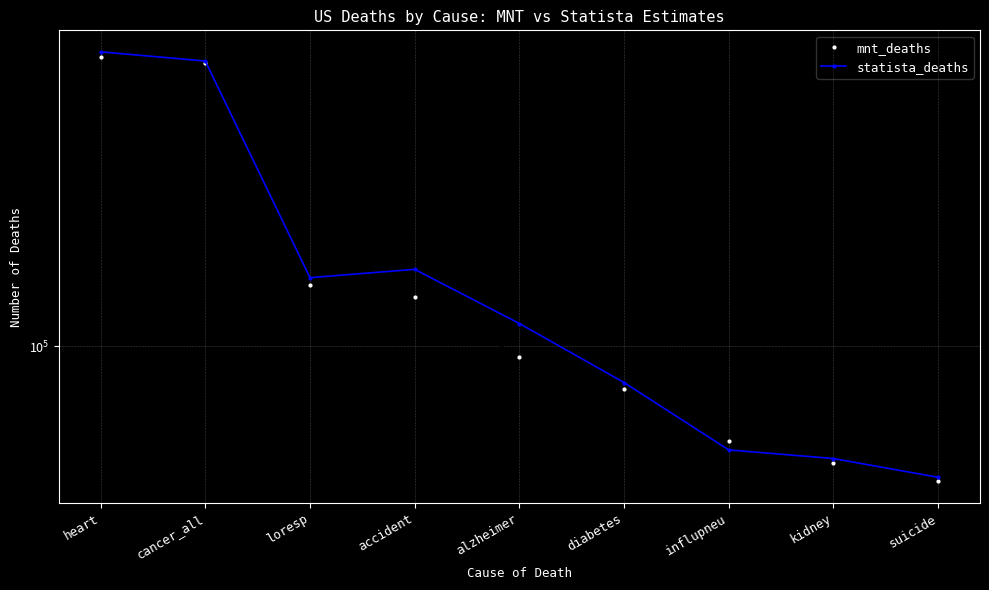

How many distinct data groups are displayed?

2